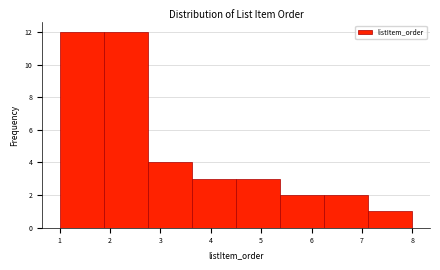

What is the height of the bar covering 3.6 to 4.5 on the x-axis? Neither the bar edges nor the heights are printed on the chart, so give them approximately, as read against the axes.

3